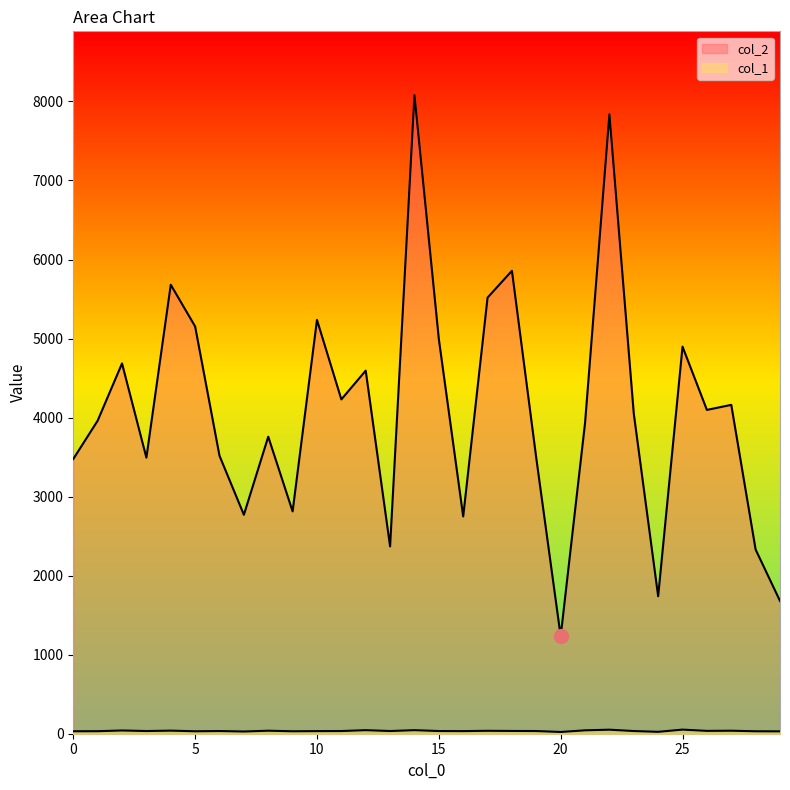

What is the difference between the maximum and minimum values in the col_2 series?

6847